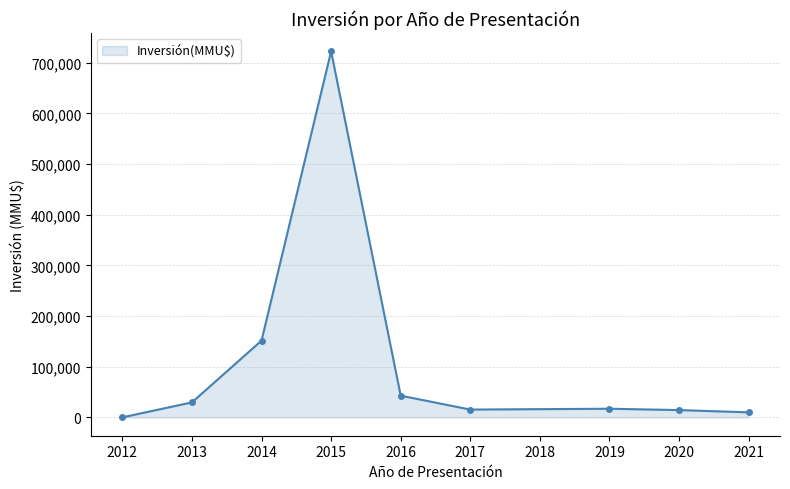

True or false: the data has more than 2 interior local peaks.

False